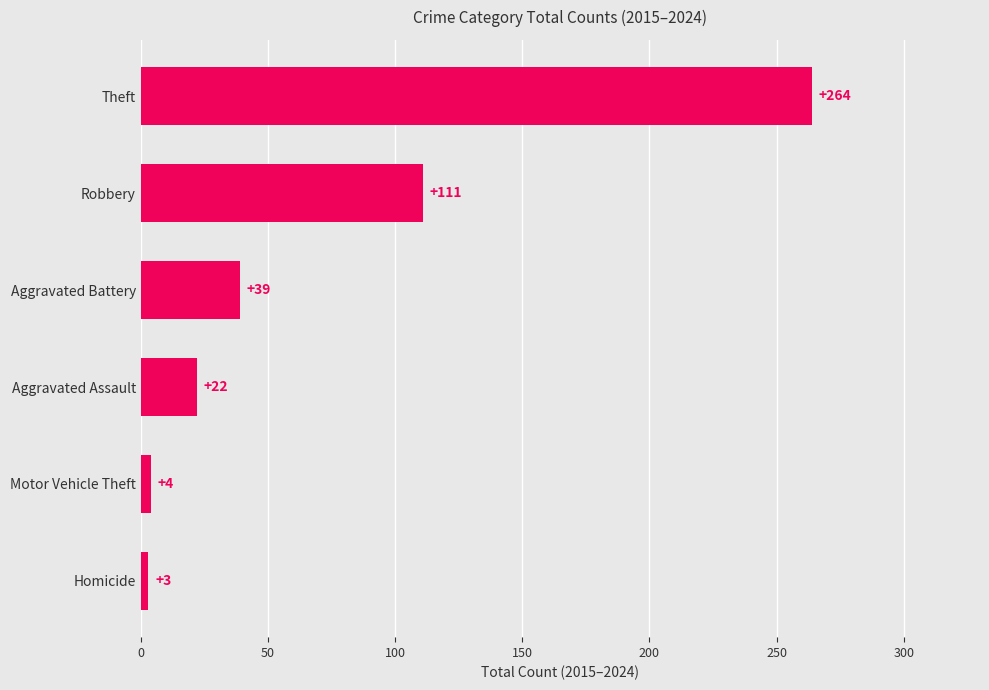

How many data points are less than 39?

3